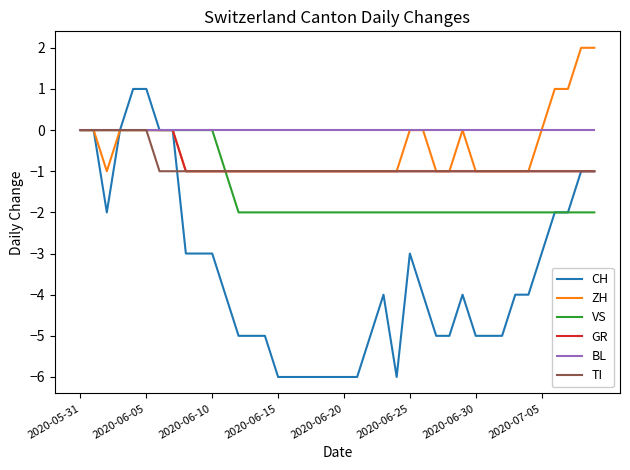

At how many categories does at least one series exceed -2?

40